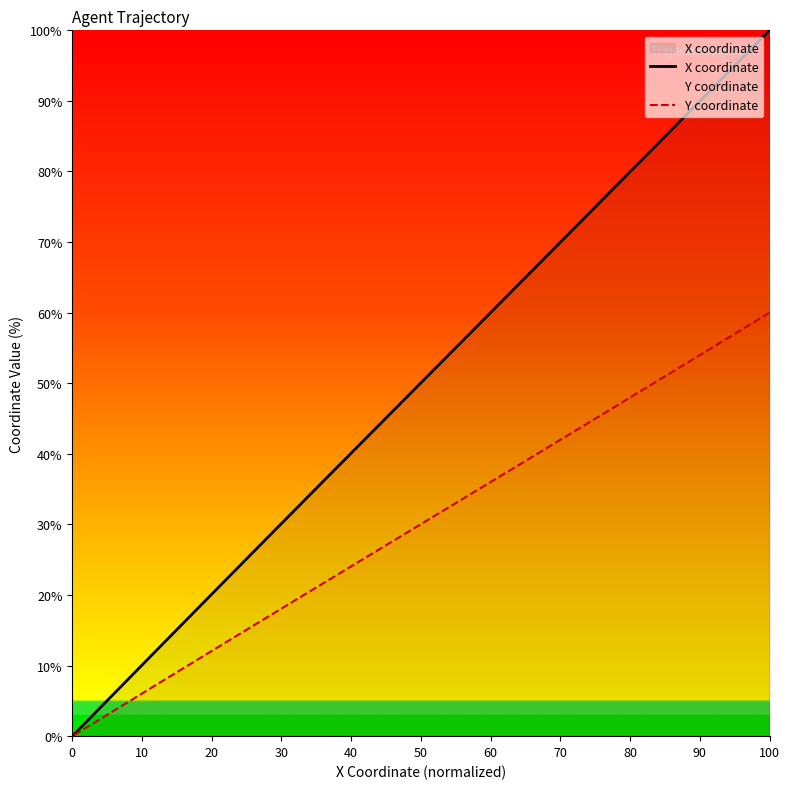

True or false: X coordinate has more than 2 points higher than both neighbors.

False